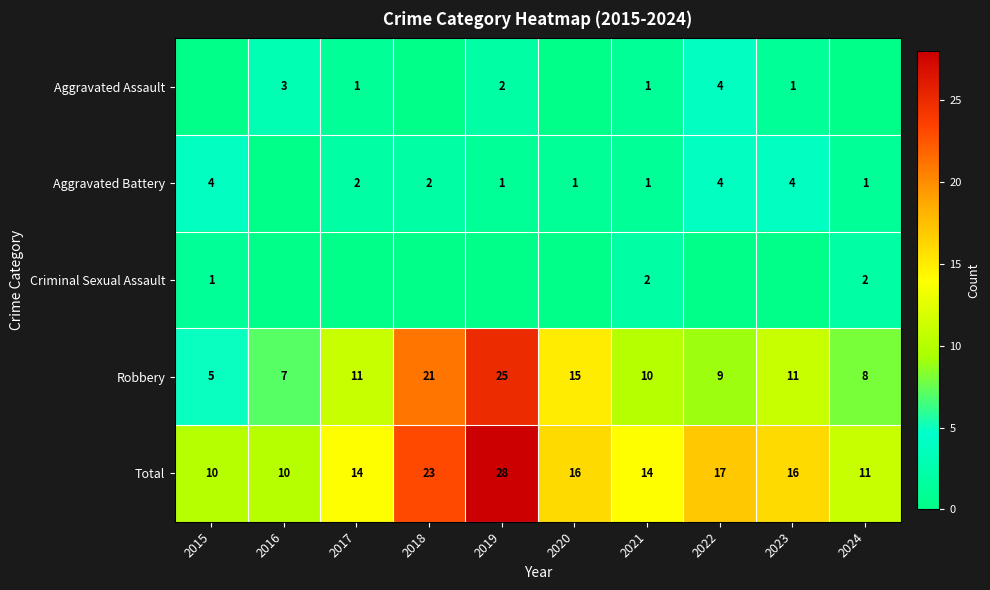

What is the highest value of the Robbery series?

25